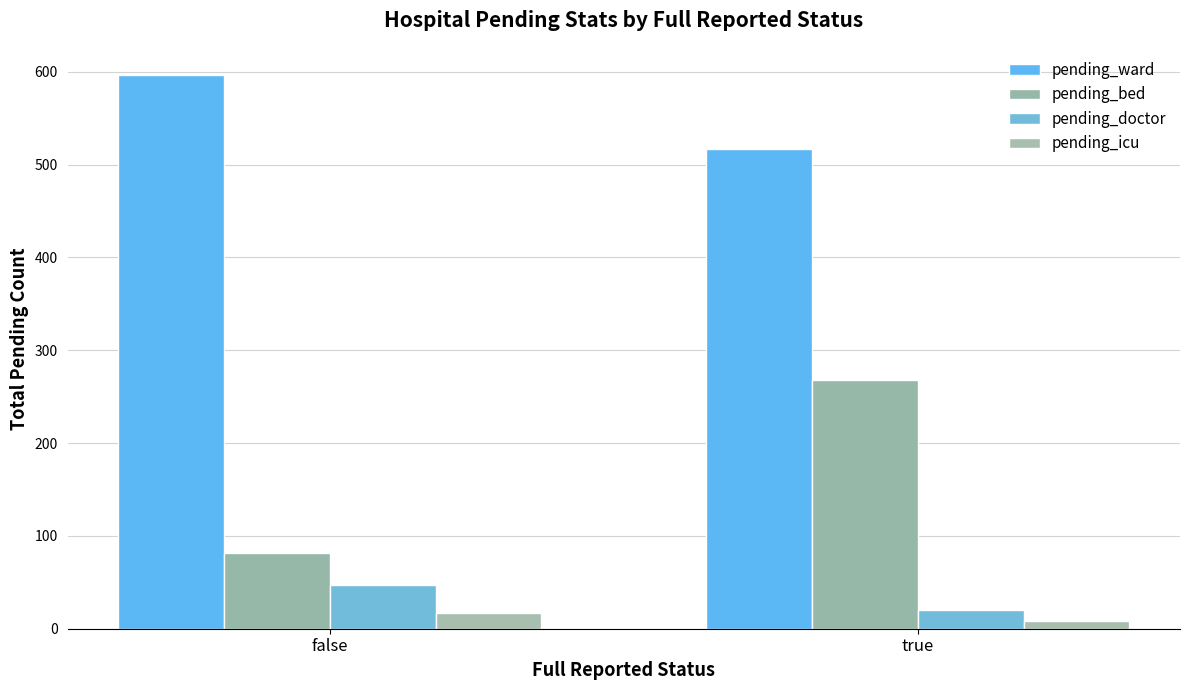

The value of pending_icu at true is 13. True or false?

False